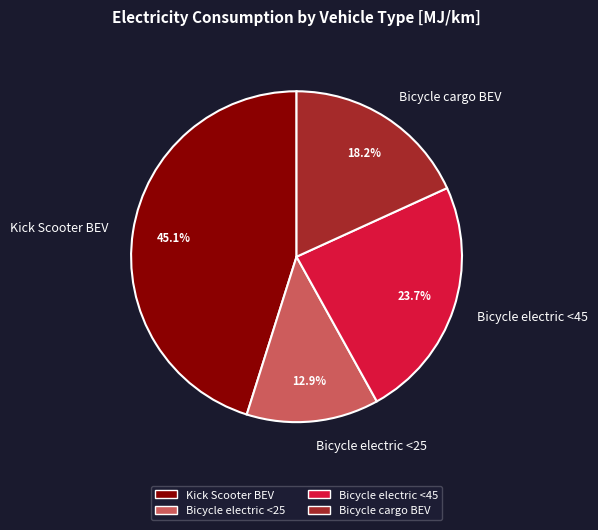

To the nearest percent, what is the combined percentage of Bicycle cargo BEV and Kick Scooter BEV?

63%